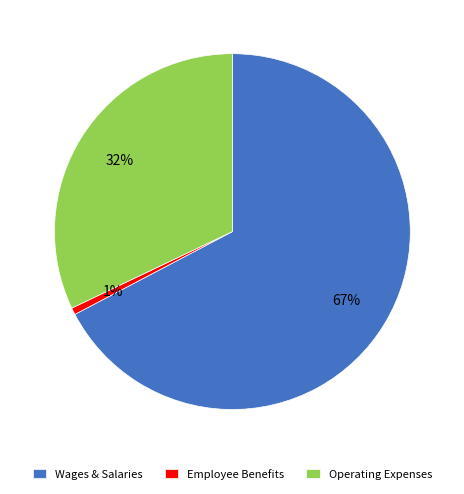

What is the majority slice?

Wages & Salaries